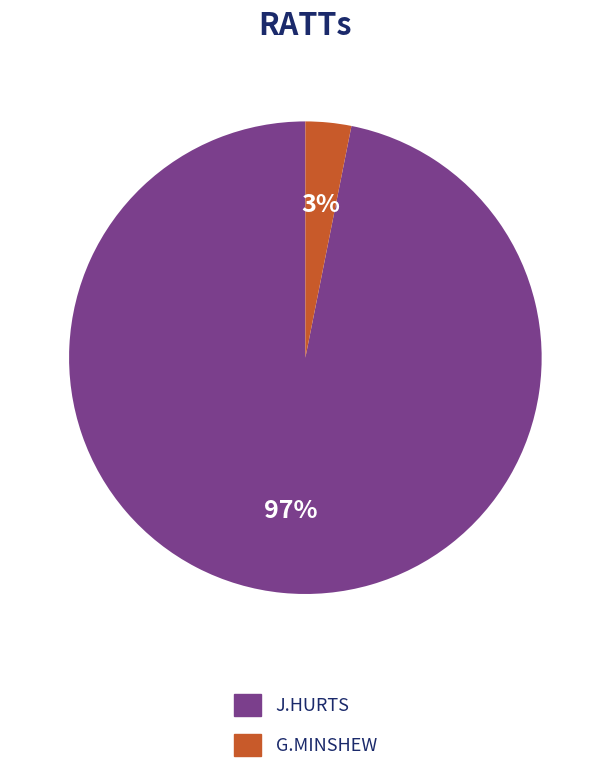

Is there a majority slice in this chart?

Yes